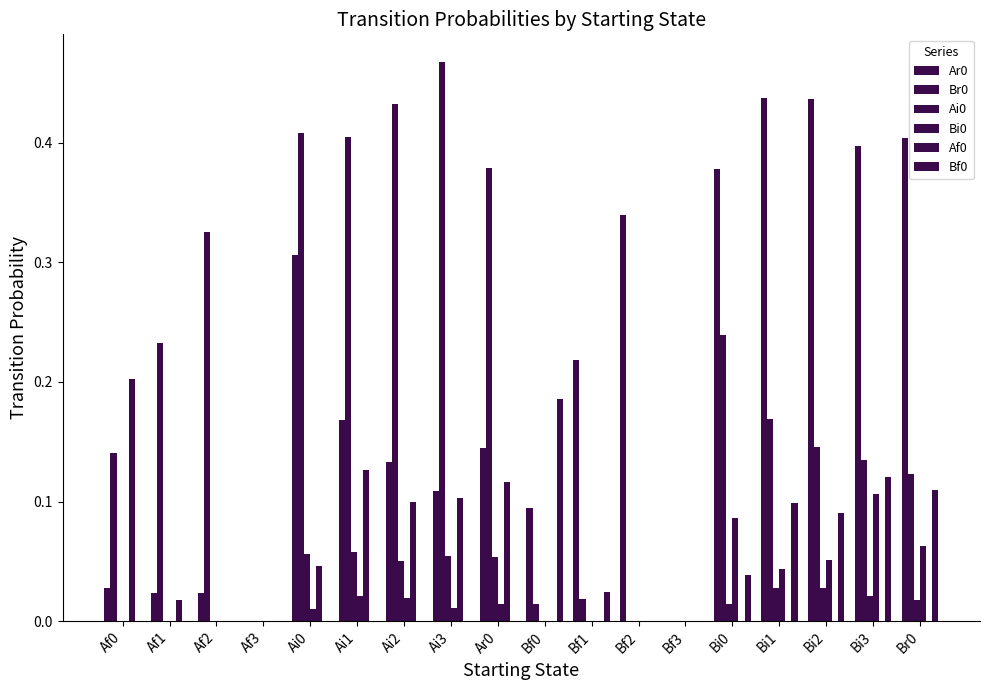

Are the bars grouped side by side (vs. stacked)?

Yes